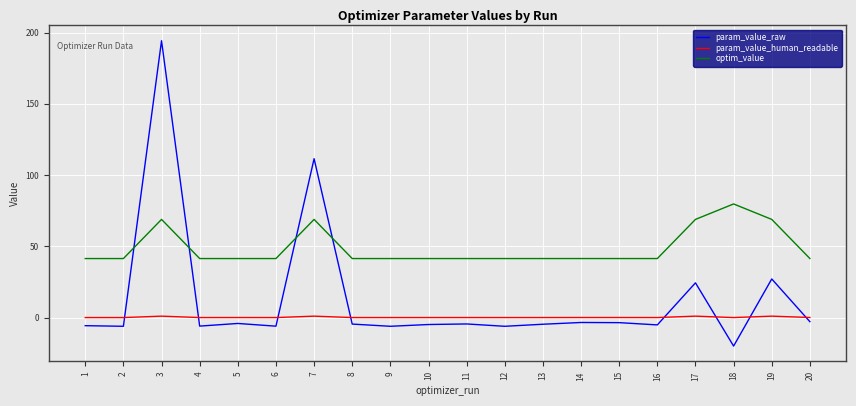

The value of optim_value at 15 is 69.8. True or false?

False